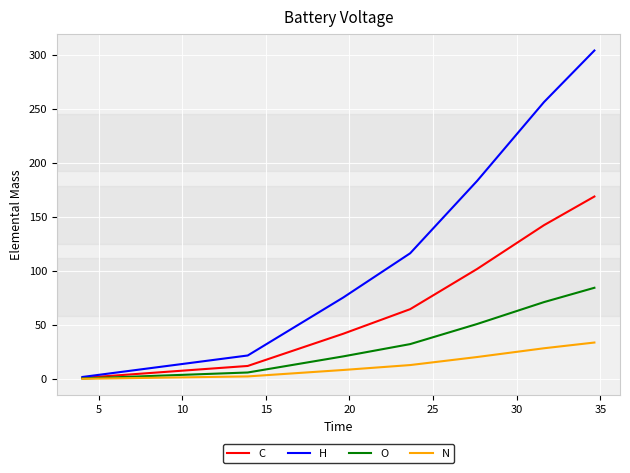

What is the greatest value displayed?

304.0